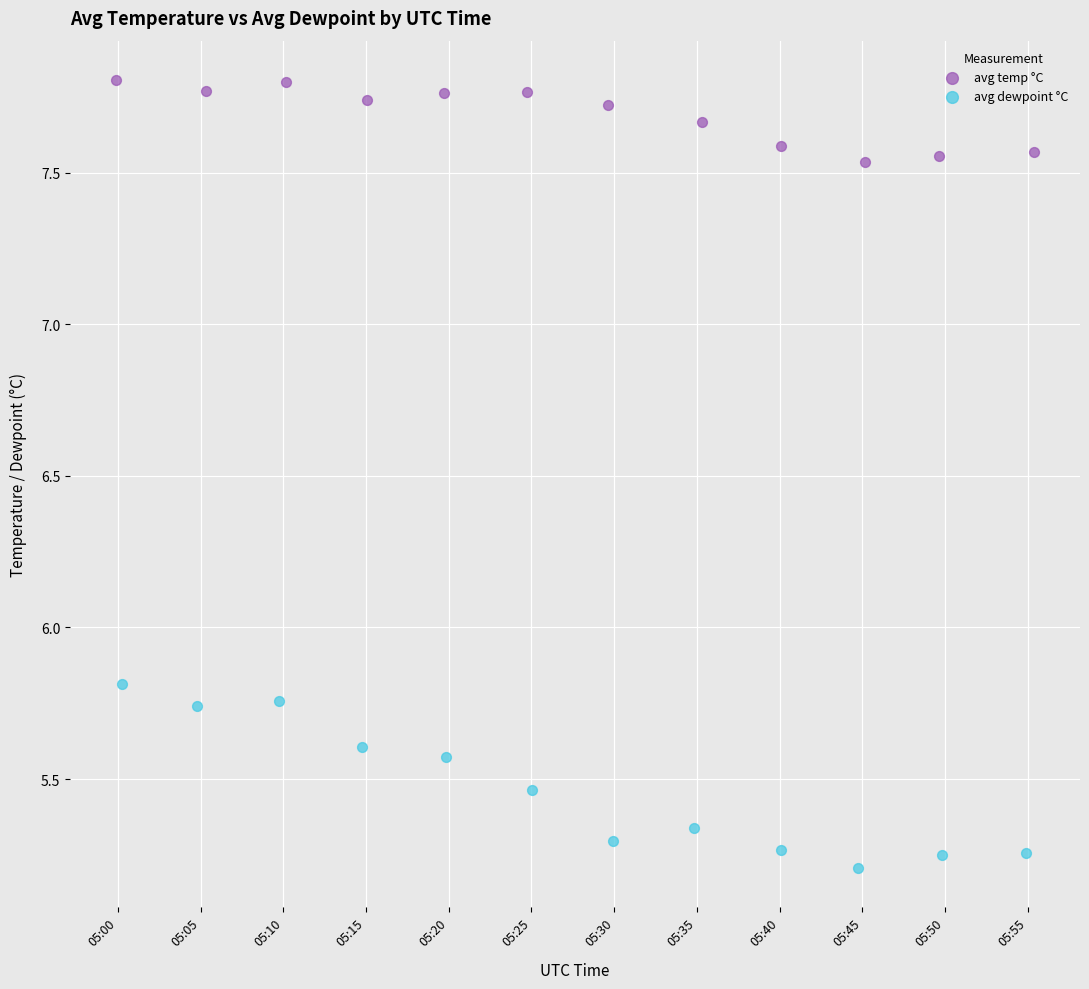

Which series has the widest spread of Y values?

avg dewpoint °C